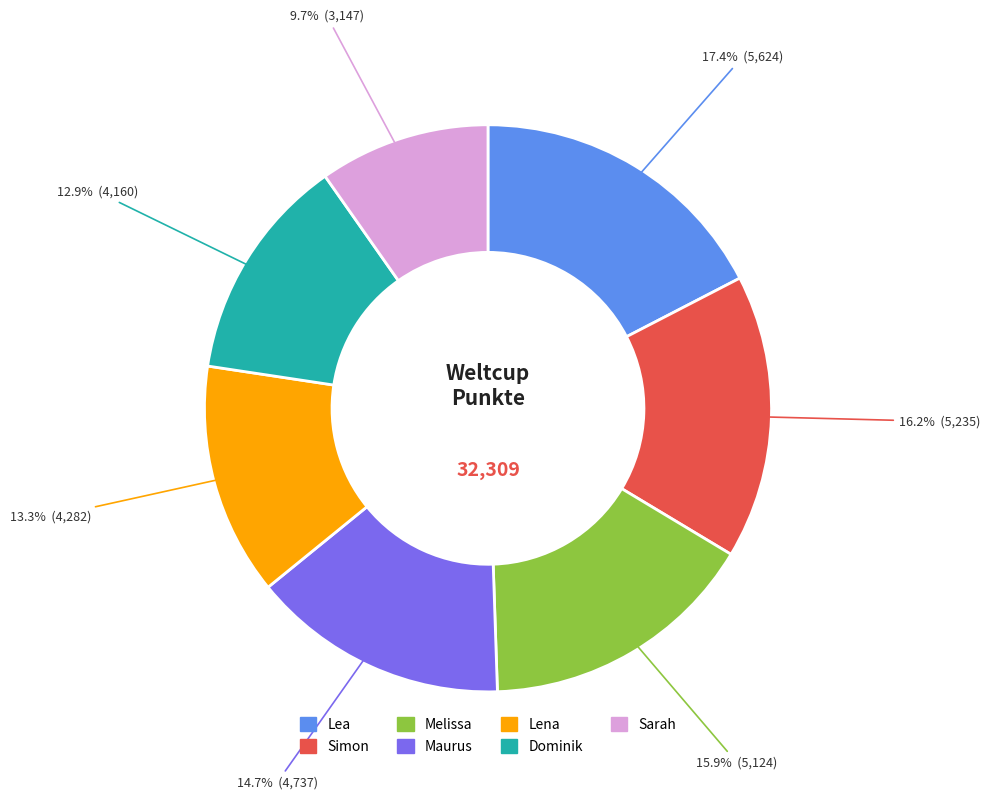

What is the largest slice in the pie chart?

Lea